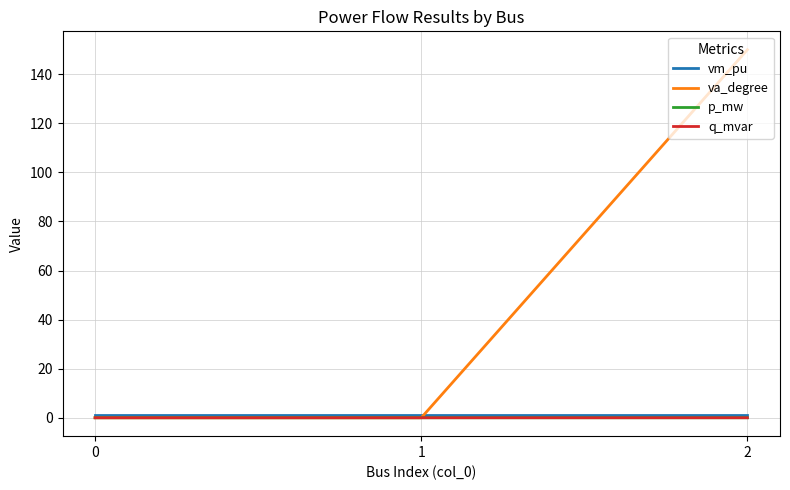

At how many categories does at least one series exceed 41?

1